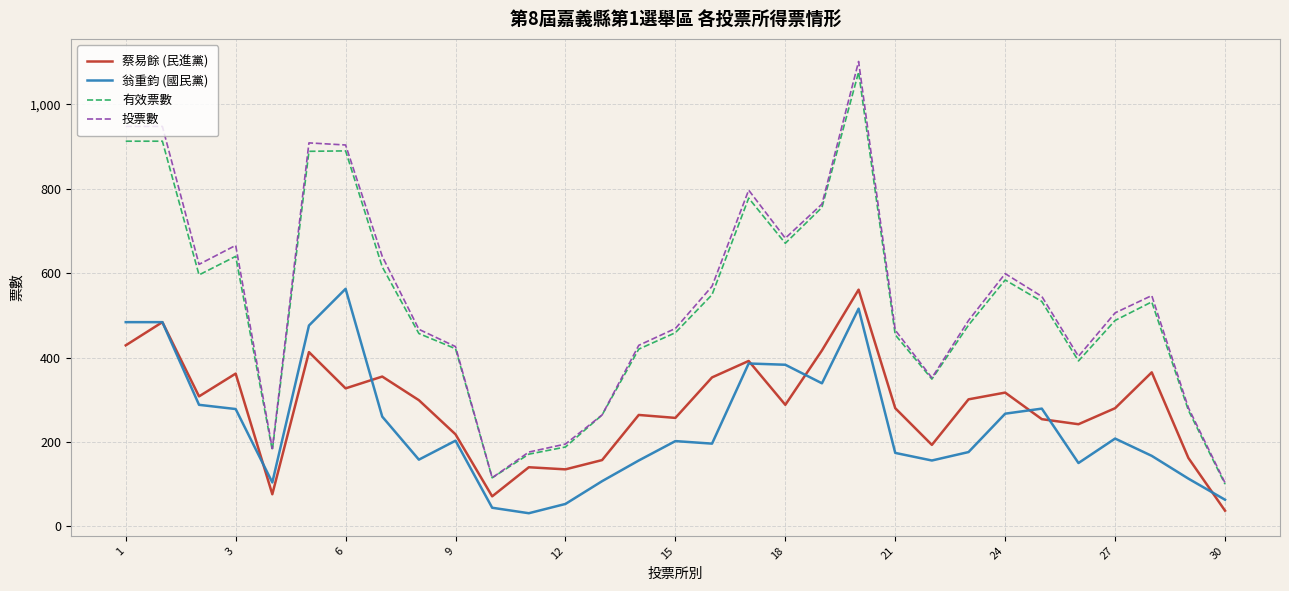

Which series has the widest spread of values?

投票數